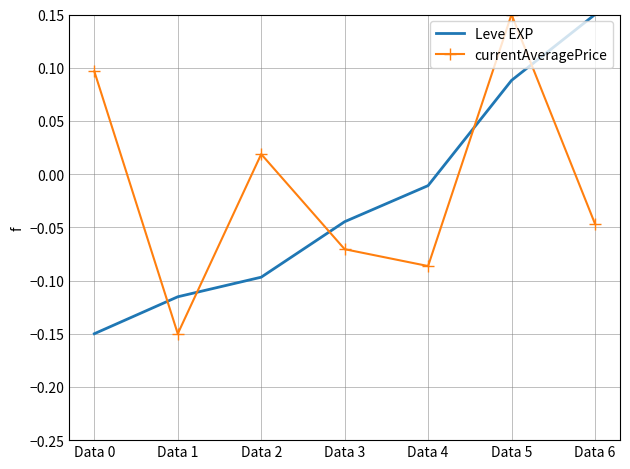

List the series in order of their overall mean, highest first.

currentAveragePrice, Leve EXP